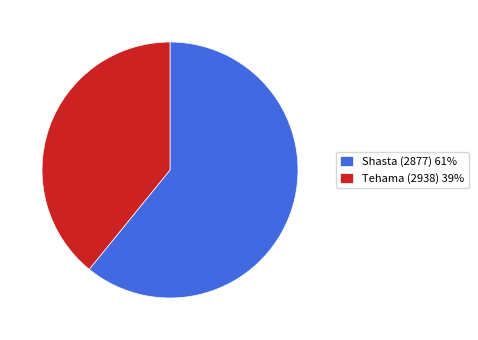

Which has a higher value, Shasta (2877) 61% or Tehama (2938) 39%?

Shasta (2877) 61%